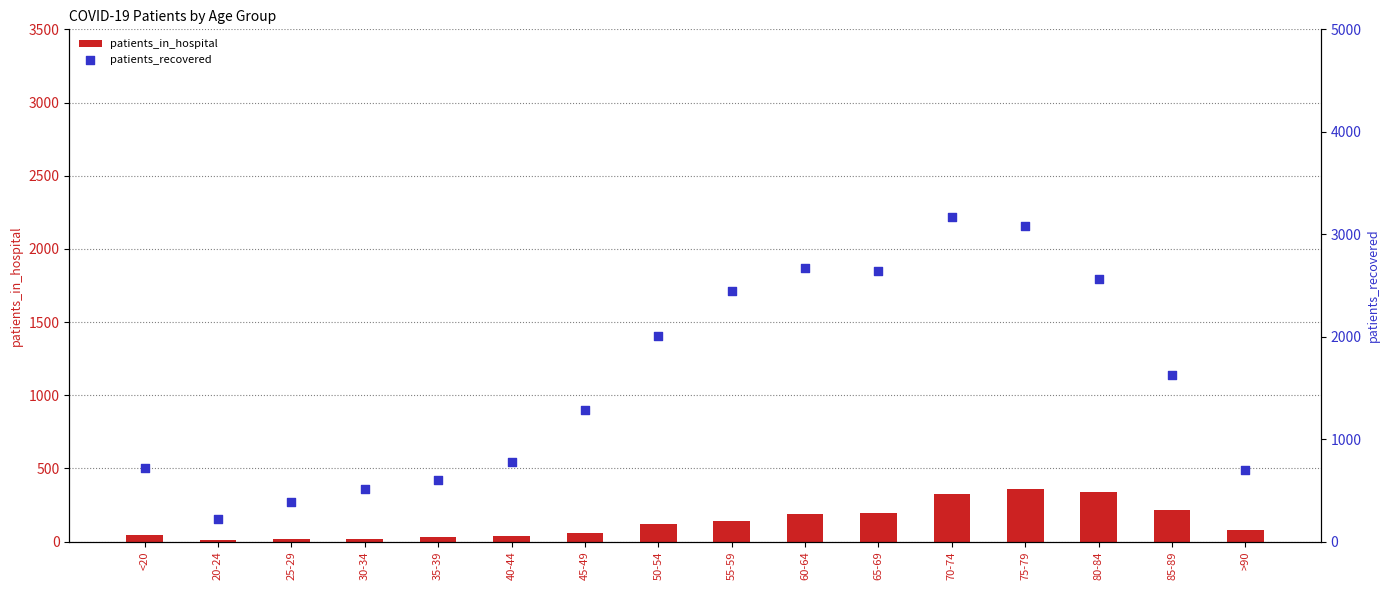

Which series contains the lowest Y value?

patients_in_hospital